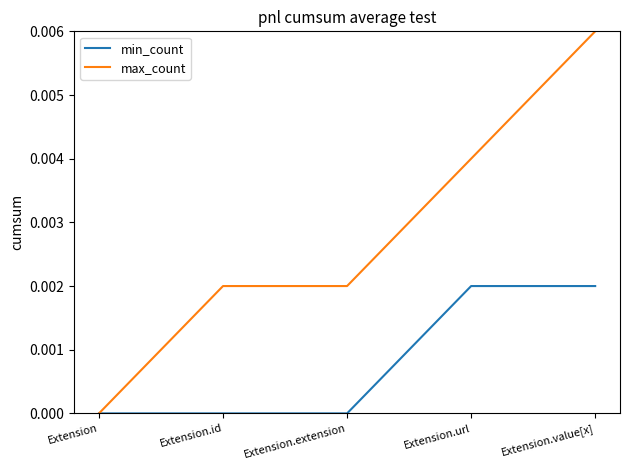

The min_count series shows 0.0 at Extension.id. True or false?

True